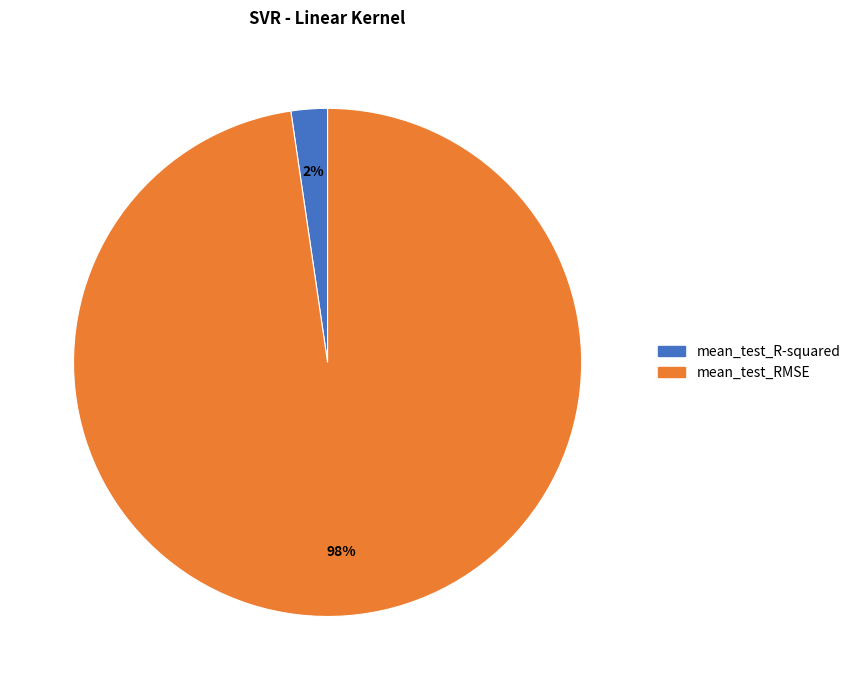

To the nearest percent, what portion does mean_test_RMSE represent?

98%